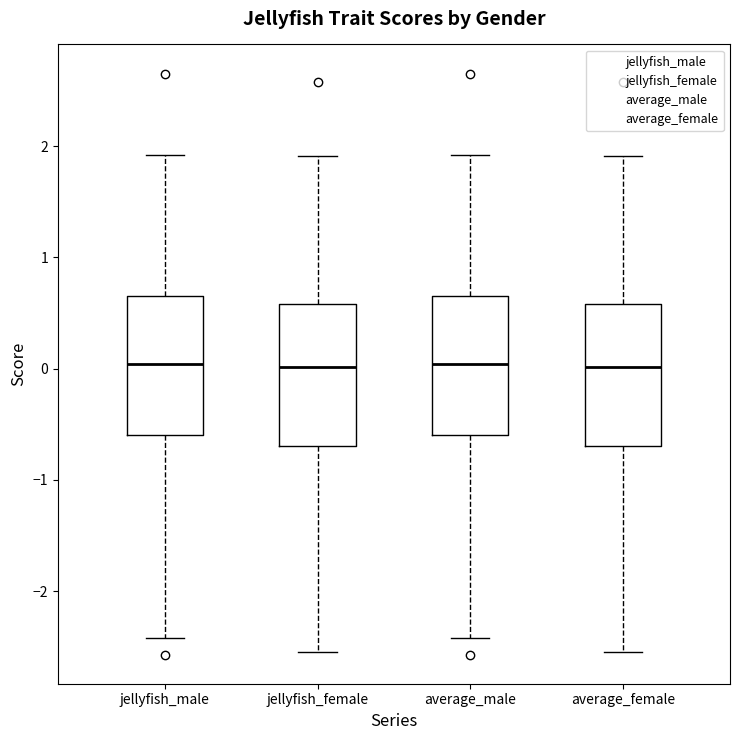

Reading left to right, transcribe this box plot: for each box, give where its median line is, the range the box spans, and where its two whiskers end, as read against the y-axis. The values are not printed on the chart, so give them approximately, as read against the axis.

jellyfish_male: median 0.0, box -0.6 to 0.7, whiskers -2.4 to 1.9
jellyfish_female: median 0.0, box -0.7 to 0.6, whiskers -2.6 to 1.9
average_male: median 0.0, box -0.6 to 0.7, whiskers -2.4 to 1.9
average_female: median 0.0, box -0.7 to 0.6, whiskers -2.6 to 1.9